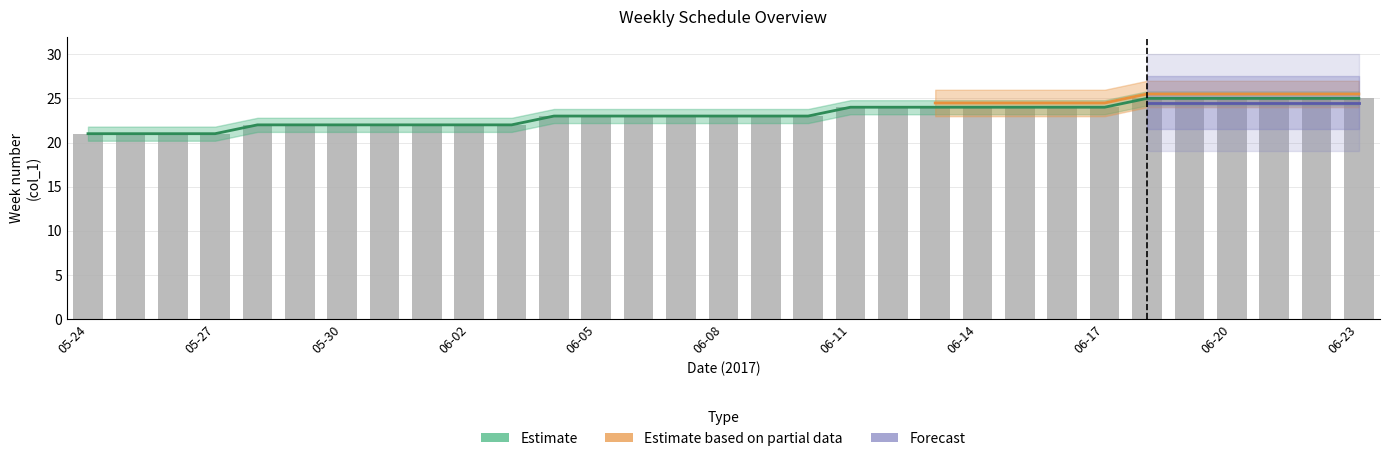

Are the bars horizontal?

No